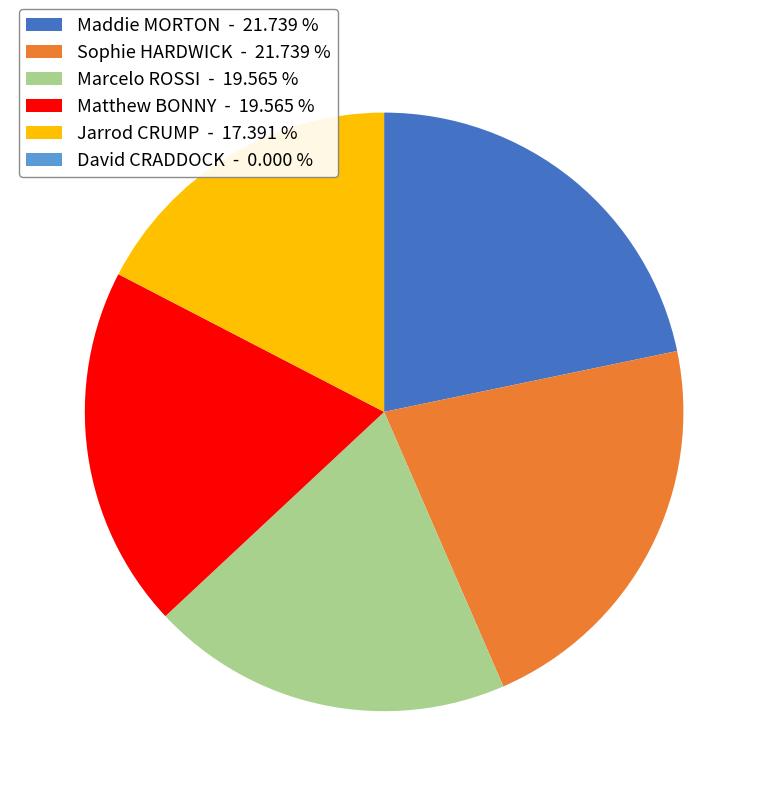

True or false: Marcelo ROSSI accounts for 20% of the total.

True